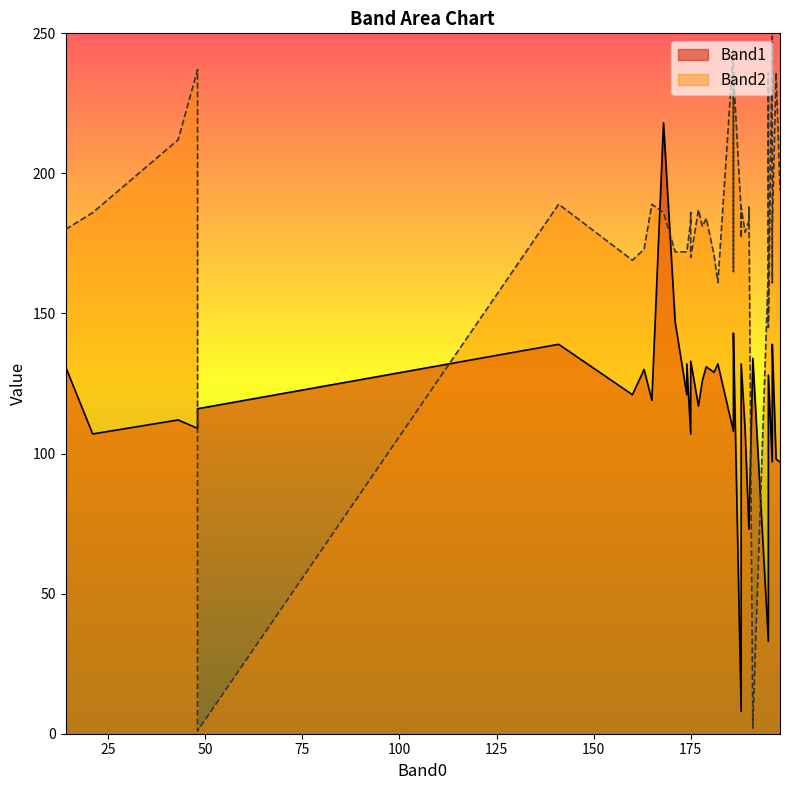

What is the lowest value of the Band2 series?

1